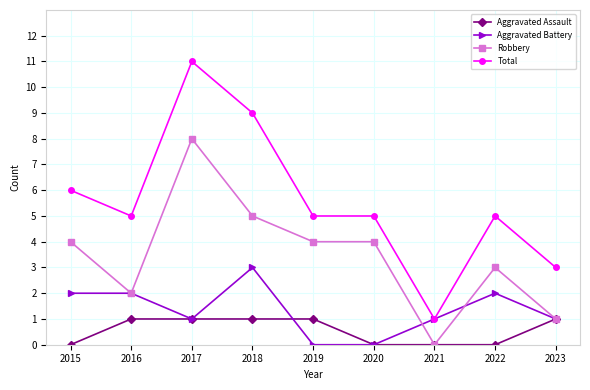

What is the total value across all series at 2018?

18